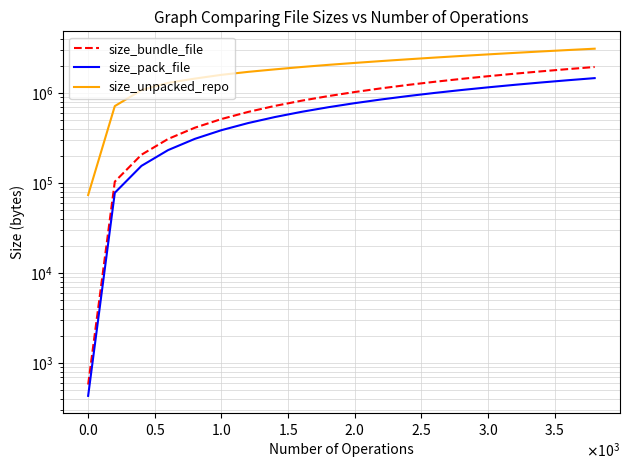

True or false: size_pack_file and size_bundle_file cross at least once.

False